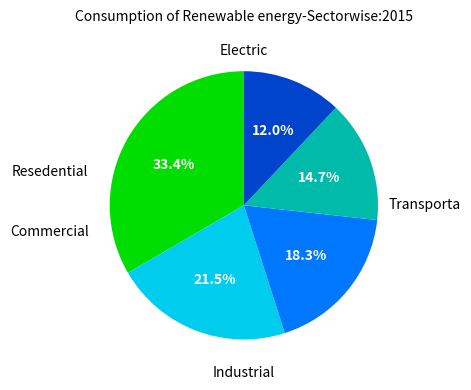

How many slices are in this pie chart?

5